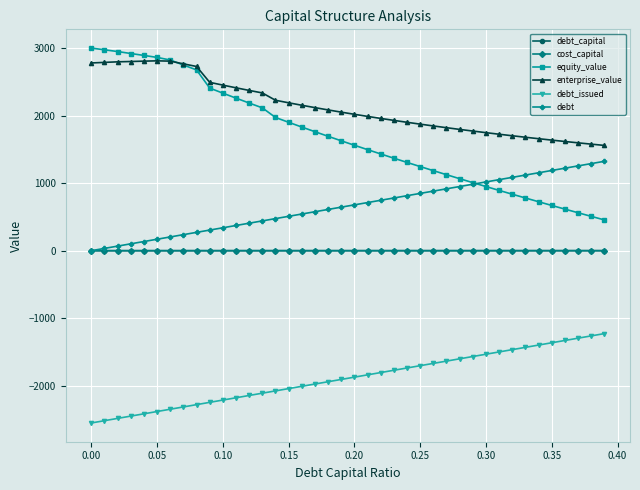

What is the sum of all equity_value values?

67690.9